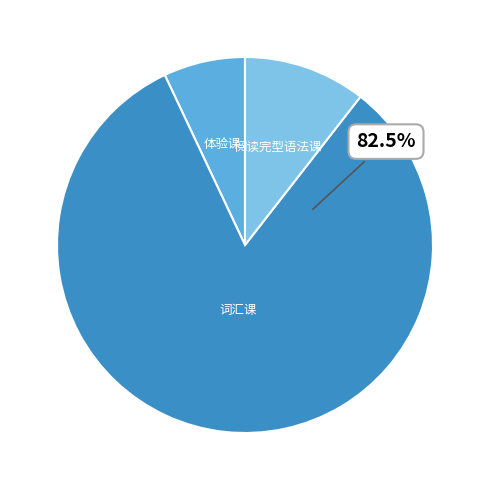

Is there any slice that represents more than half of the pie?

Yes